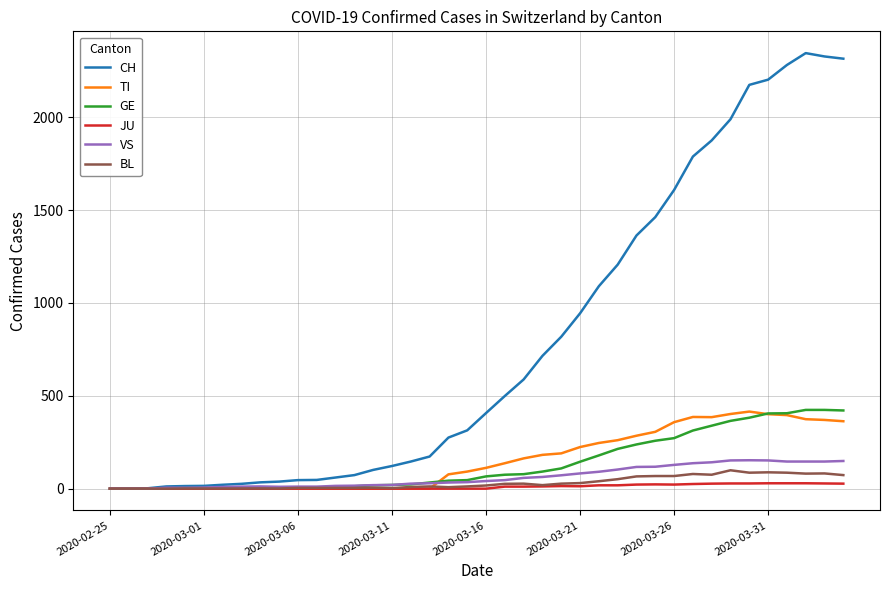

What is the average value of the TI series?

153